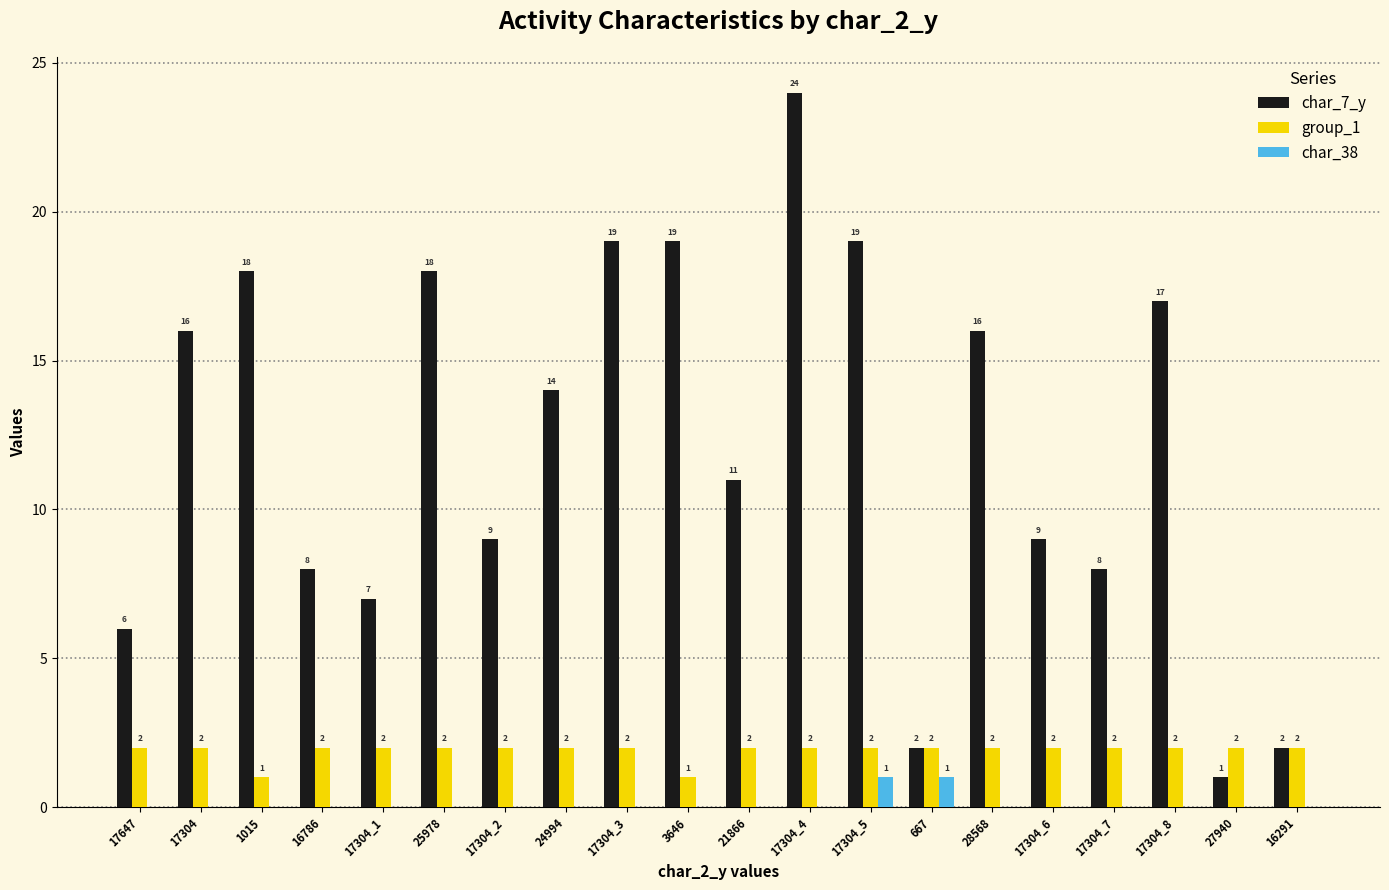

What is the greatest value displayed?

24